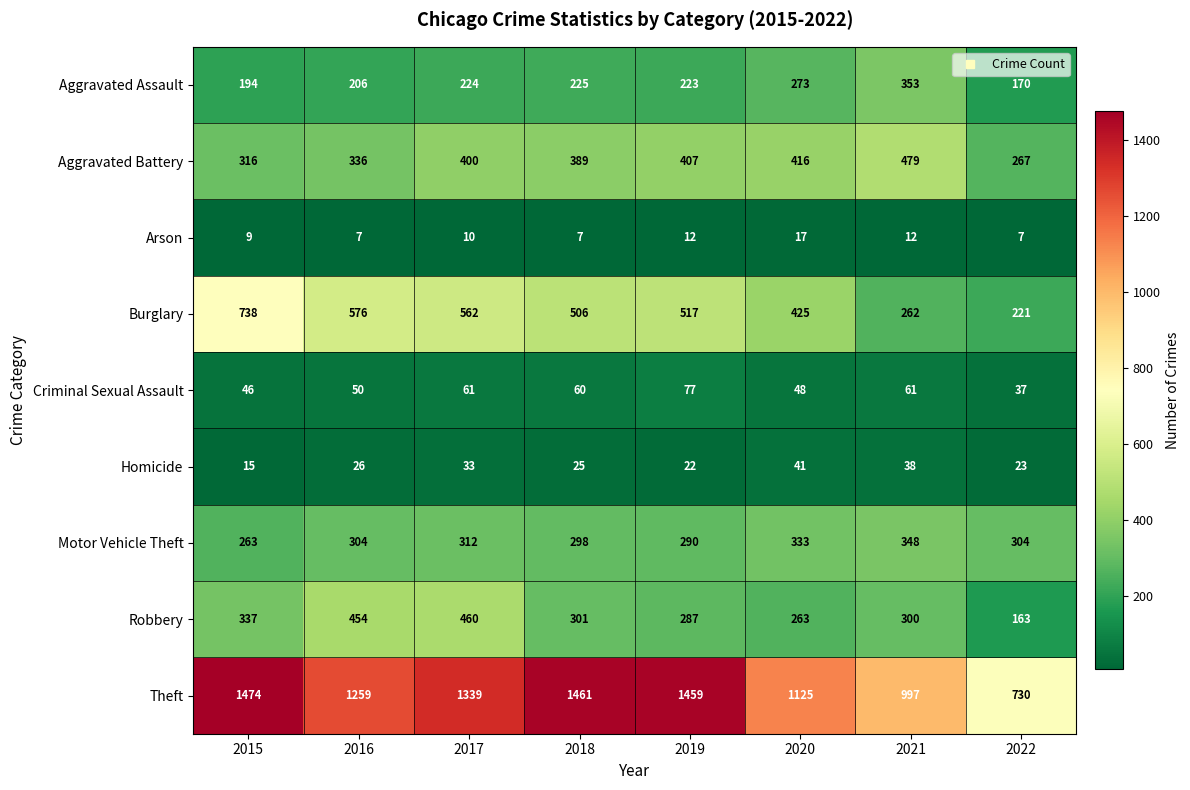

What is the sum of the Motor Vehicle Theft values at 2020 and 2018?

631